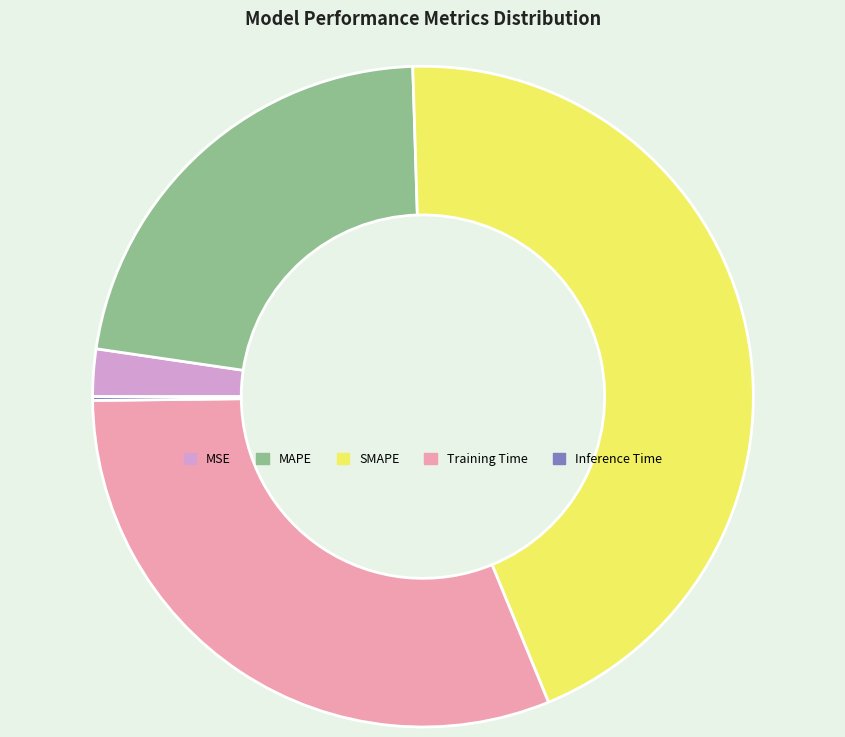

Do MAPE and MSE together represent more than half of the pie?

No